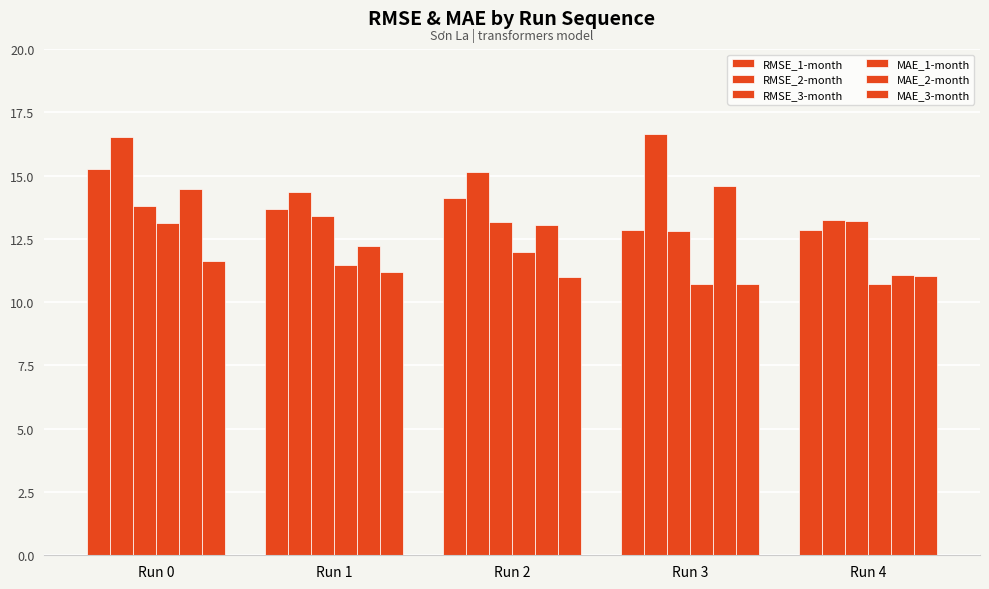

Reading left to right, list all the values displayed in this chart.

RMSE_1-month: Run 0=15.2	Run 1=13.7	Run 2=14.1	Run 3=12.8	Run 4=12.8
RMSE_2-month: Run 0=16.5	Run 1=14.3	Run 2=15.2	Run 3=16.6	Run 4=13.2
RMSE_3-month: Run 0=13.8	Run 1=13.4	Run 2=13.1	Run 3=12.8	Run 4=13.2
MAE_1-month: Run 0=13.1	Run 1=11.5	Run 2=12.0	Run 3=10.7	Run 4=10.7
MAE_2-month: Run 0=14.5	Run 1=12.2	Run 2=13.0	Run 3=14.6	Run 4=11.1
MAE_3-month: Run 0=11.6	Run 1=11.2	Run 2=11.0	Run 3=10.7	Run 4=11.0